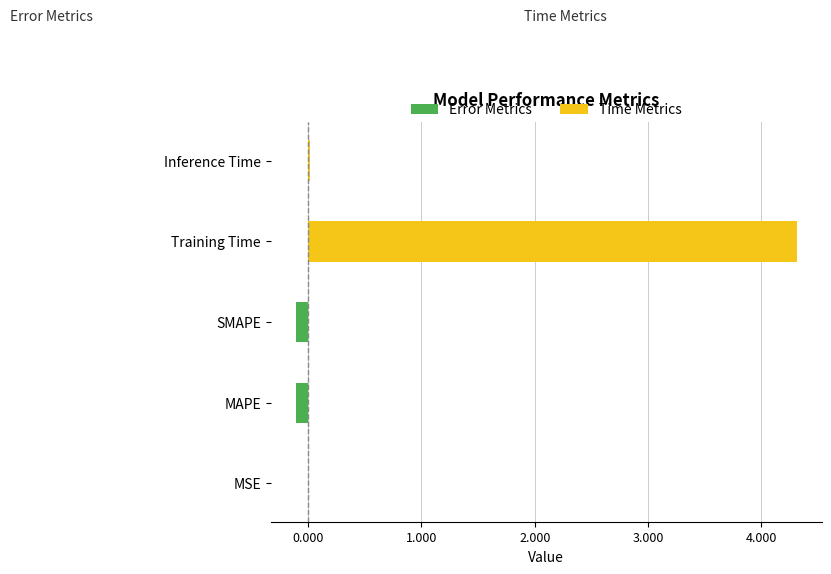

What are all the series names shown in the legend?

Error Metrics, Time Metrics